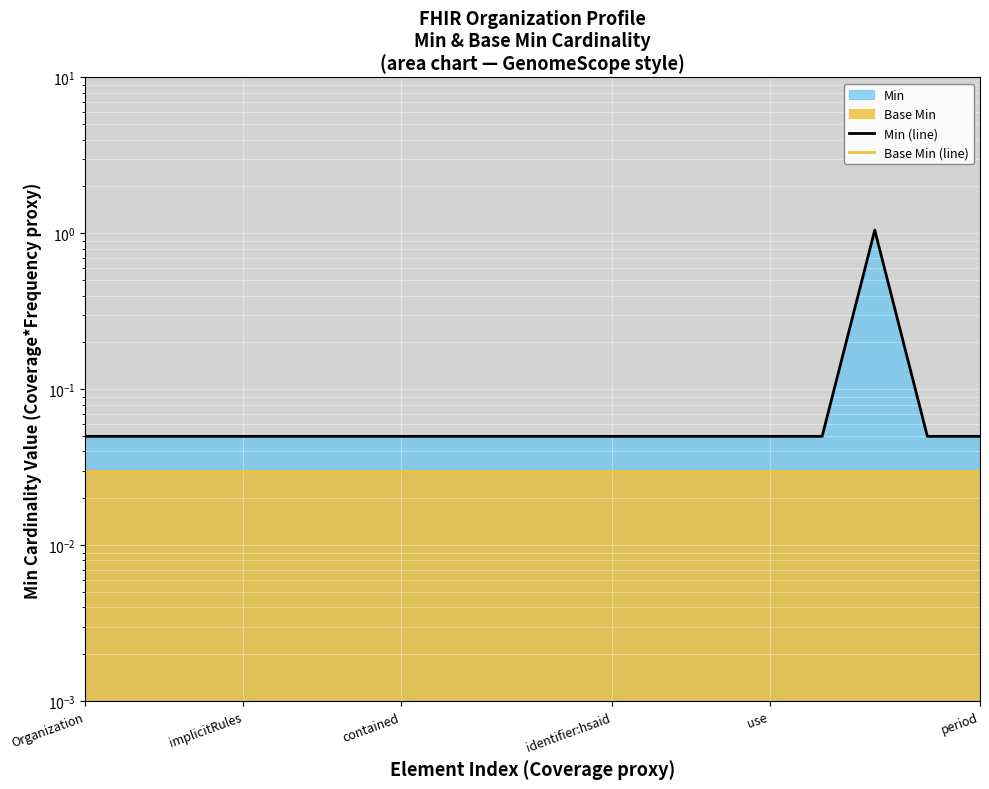

At 11, list the series in order from largest to smallest.

Min (line), Base Min (line)